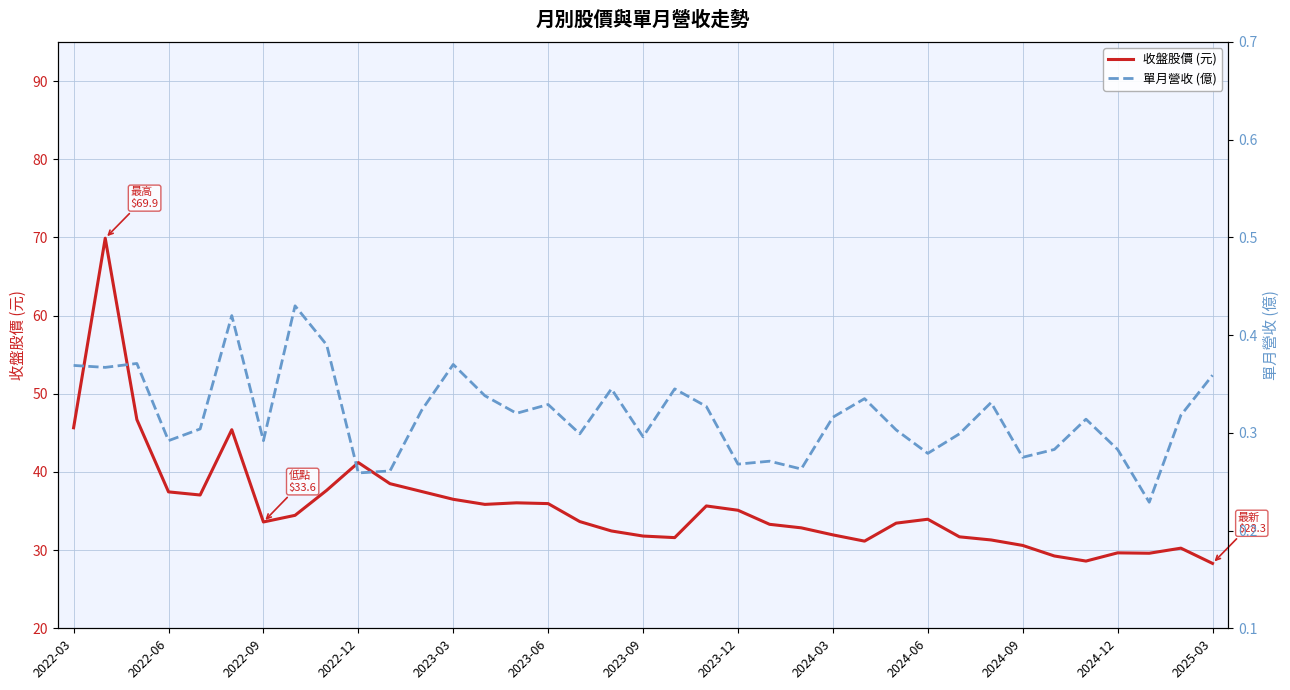

What is the lowest value of the 收盤股價 (元) series?

28.3